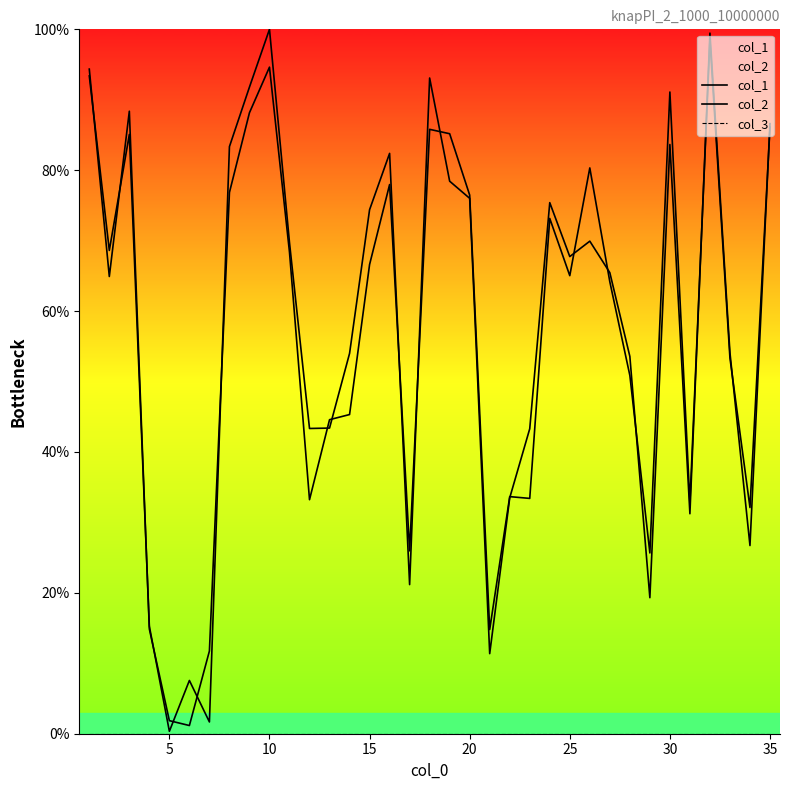

What is the highest value of the col_2 series?

100.0